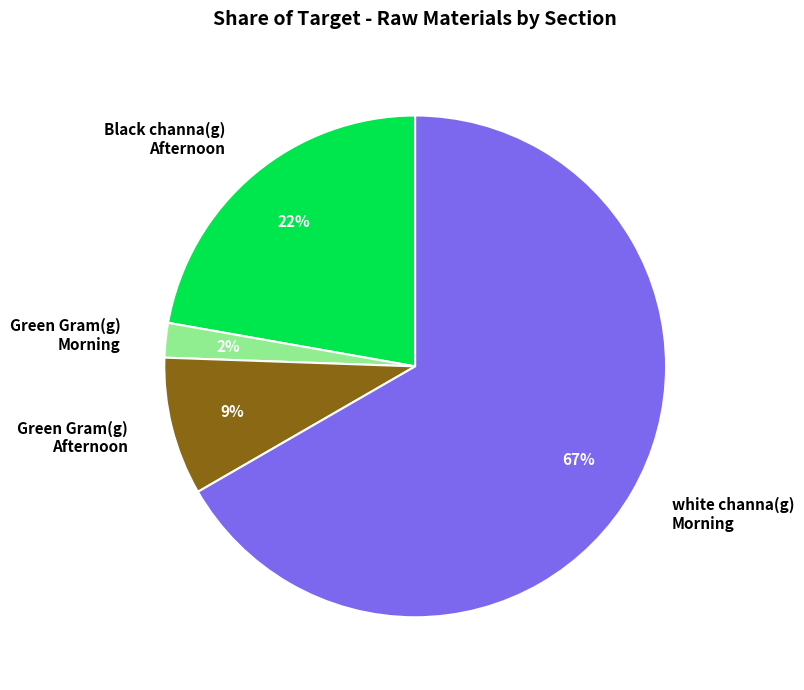

Which slice represents more than half of the pie?

white channa(g) Morning